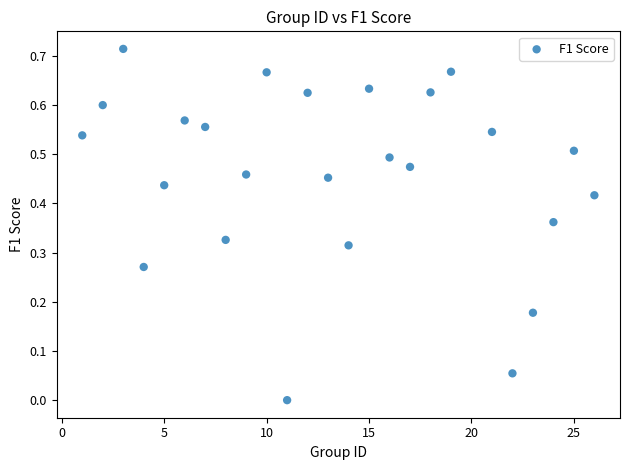

What is the range of X values (max minus min)?

25.0